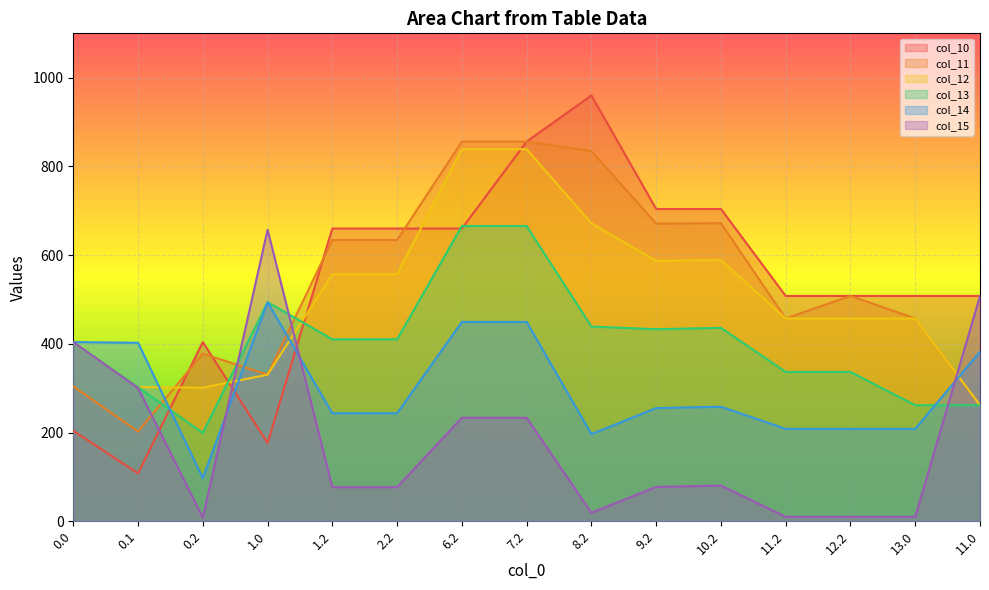

Is it true that col_11 equals 261.6 at 11.0?

True